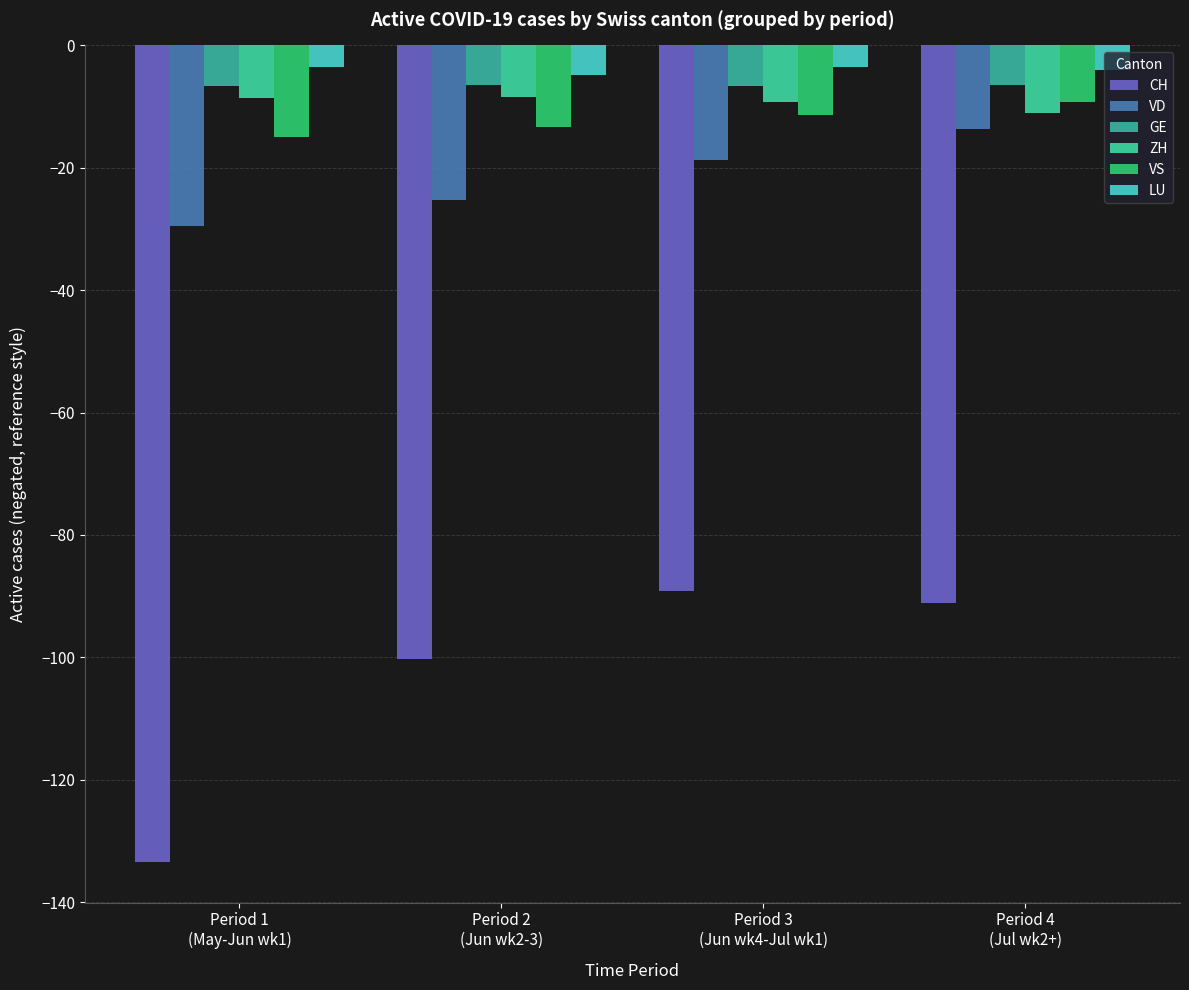

What is the minimum value for ZH?

-11.1